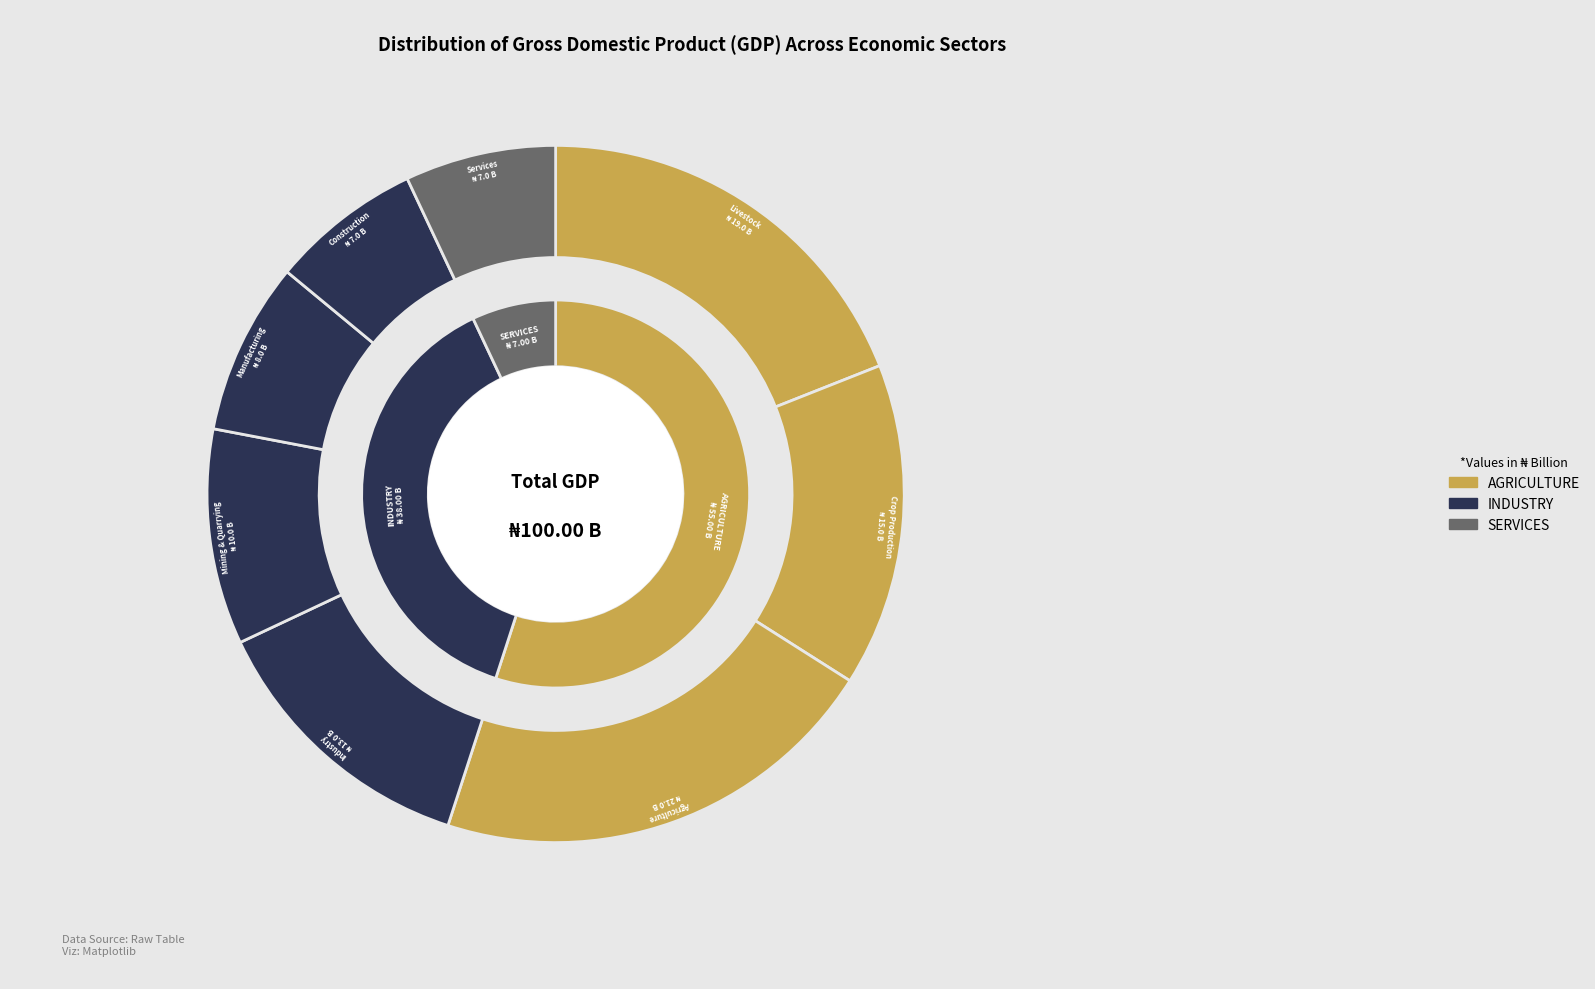

To the nearest percent, what is the difference between the 5 and 1 slice percentages?

11%